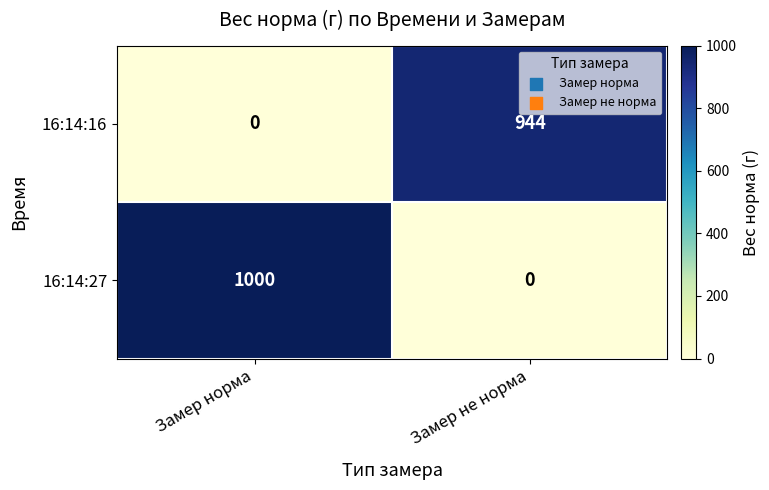

Reading left to right, what are all the values shown in this chart?

16:14:16: Замер норма=0	Замер не норма=944
16:14:27: Замер норма=1000	Замер не норма=0